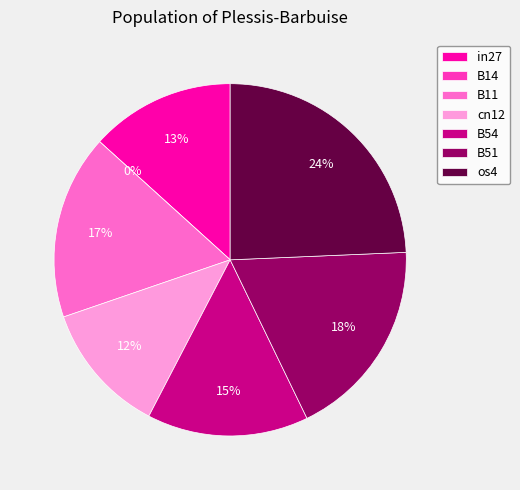

How many segments does this pie chart have?

7